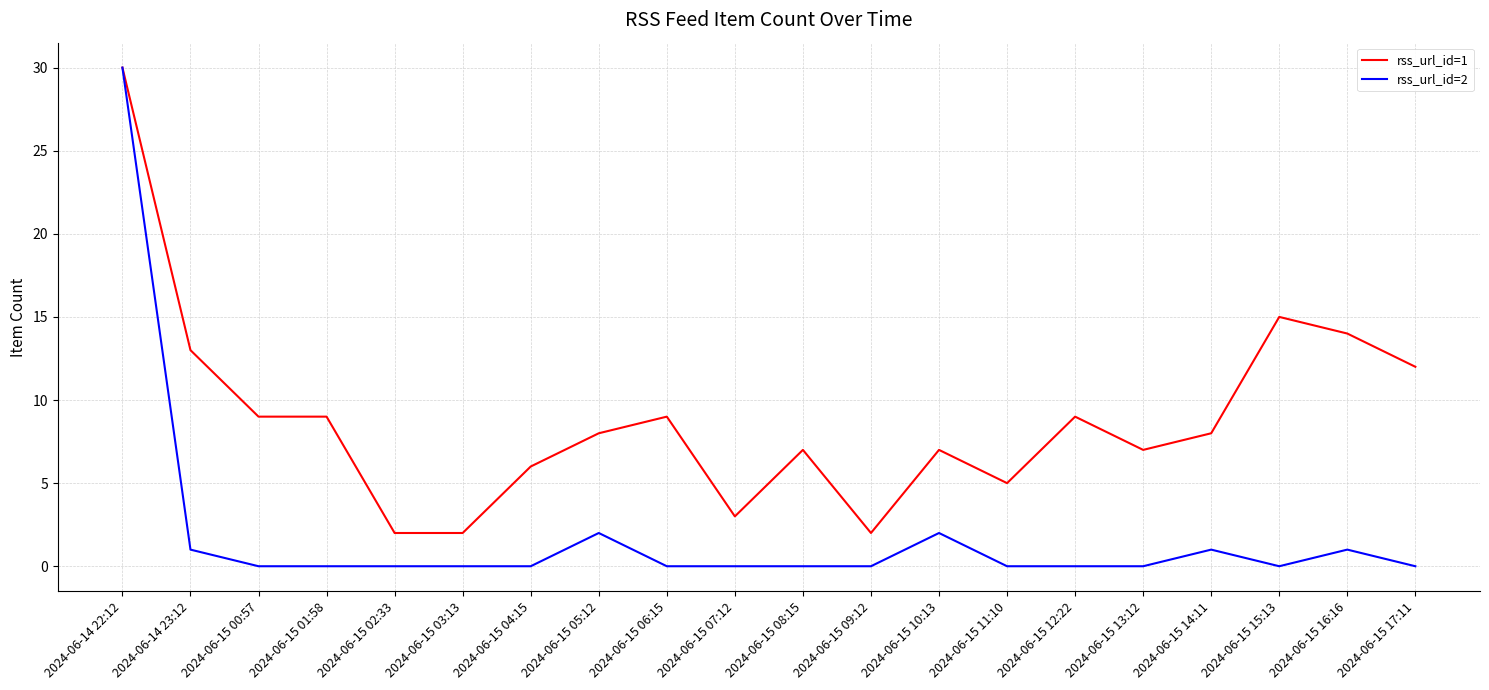

What is the maximum value shown in the chart?

30